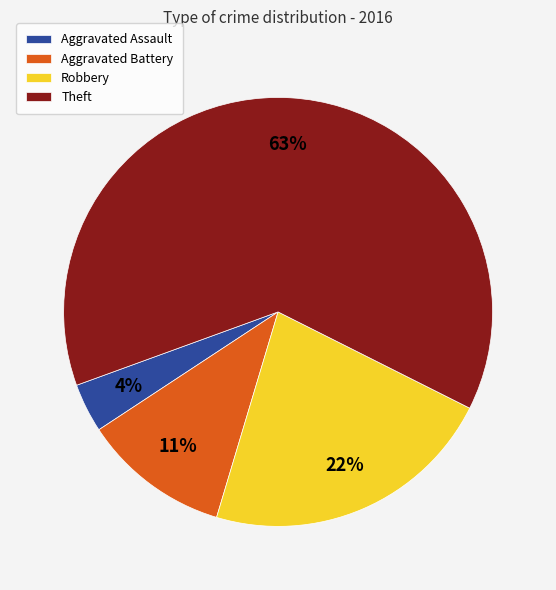

To the nearest percent, what is the difference between the Aggravated Assault and Theft slice percentages?

59%